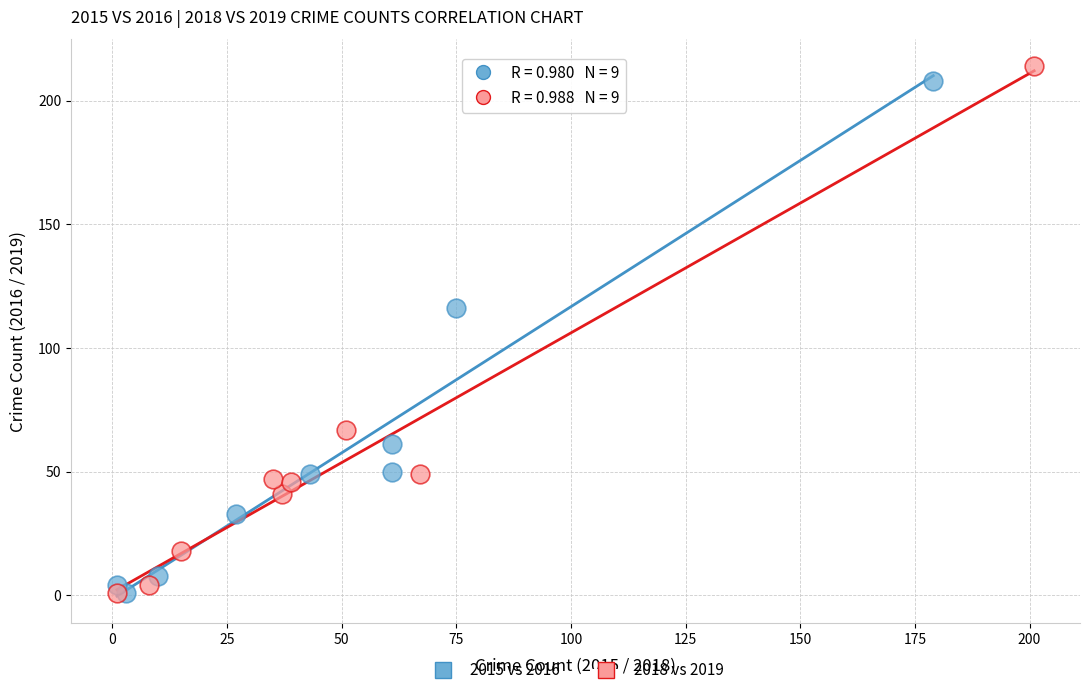

Which series reaches the maximum Y coordinate?

2018 vs 2019